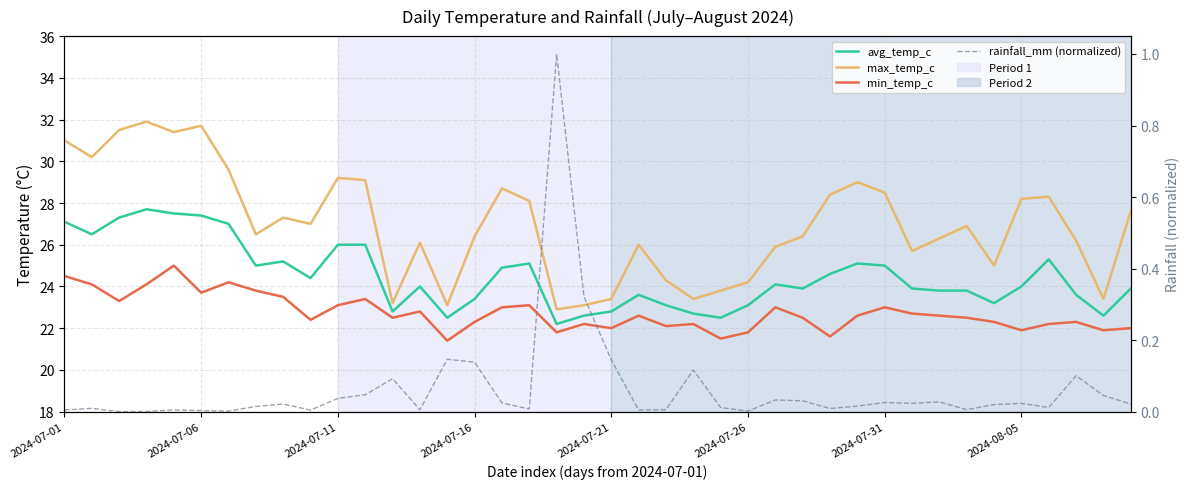

True or false: min_temp_c and rainfall_mm (normalized) cross at least once.

False